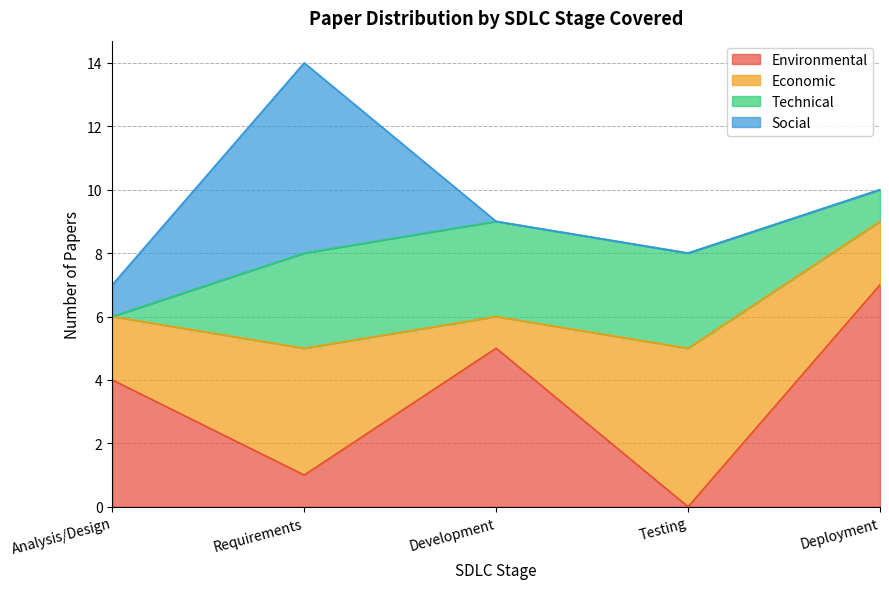

Reading left to right, what are all the values shown in this chart?

Environmental: 4	1	5	0	7
Economic: 2	4	1	5	2
Technical: 0	3	3	3	1
Social: 1	6	0	0	0